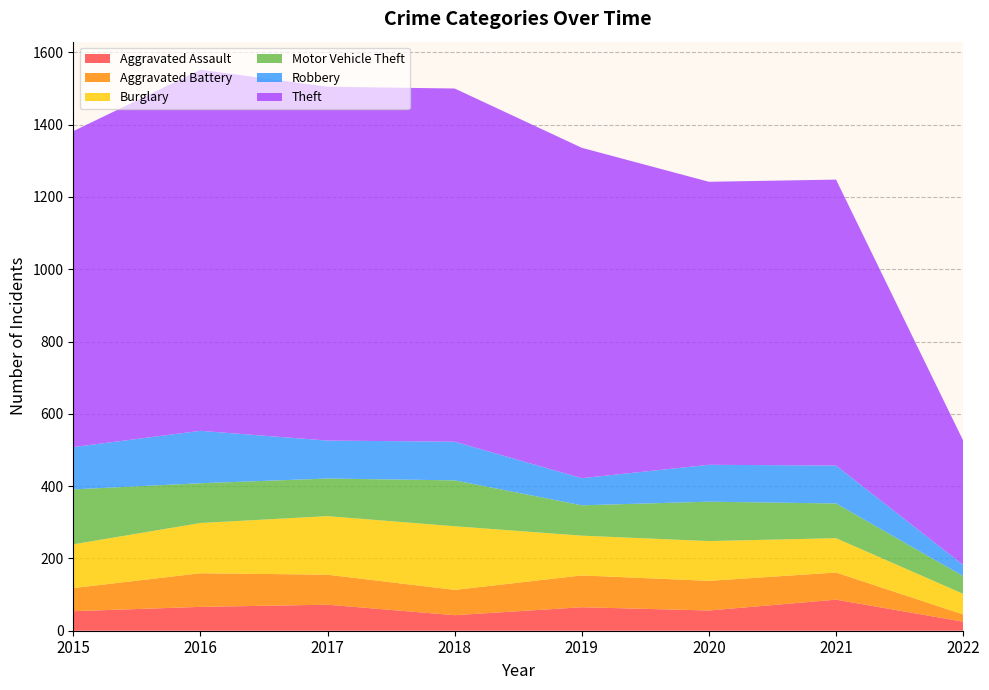

Reading right to left, extract all data points from this chart.

Aggravated Assault: 25	86	56	65	43	72	66	54
Aggravated Battery: 20	75	82	88	70	83	93	64
Burglary: 57	95	110	110	176	162	139	121
Motor Vehicle Theft: 49	96	109	84	127	104	110	152
Robbery: 31	105	102	75	107	105	145	117
Theft: 344	791	783	914	977	979	999	874